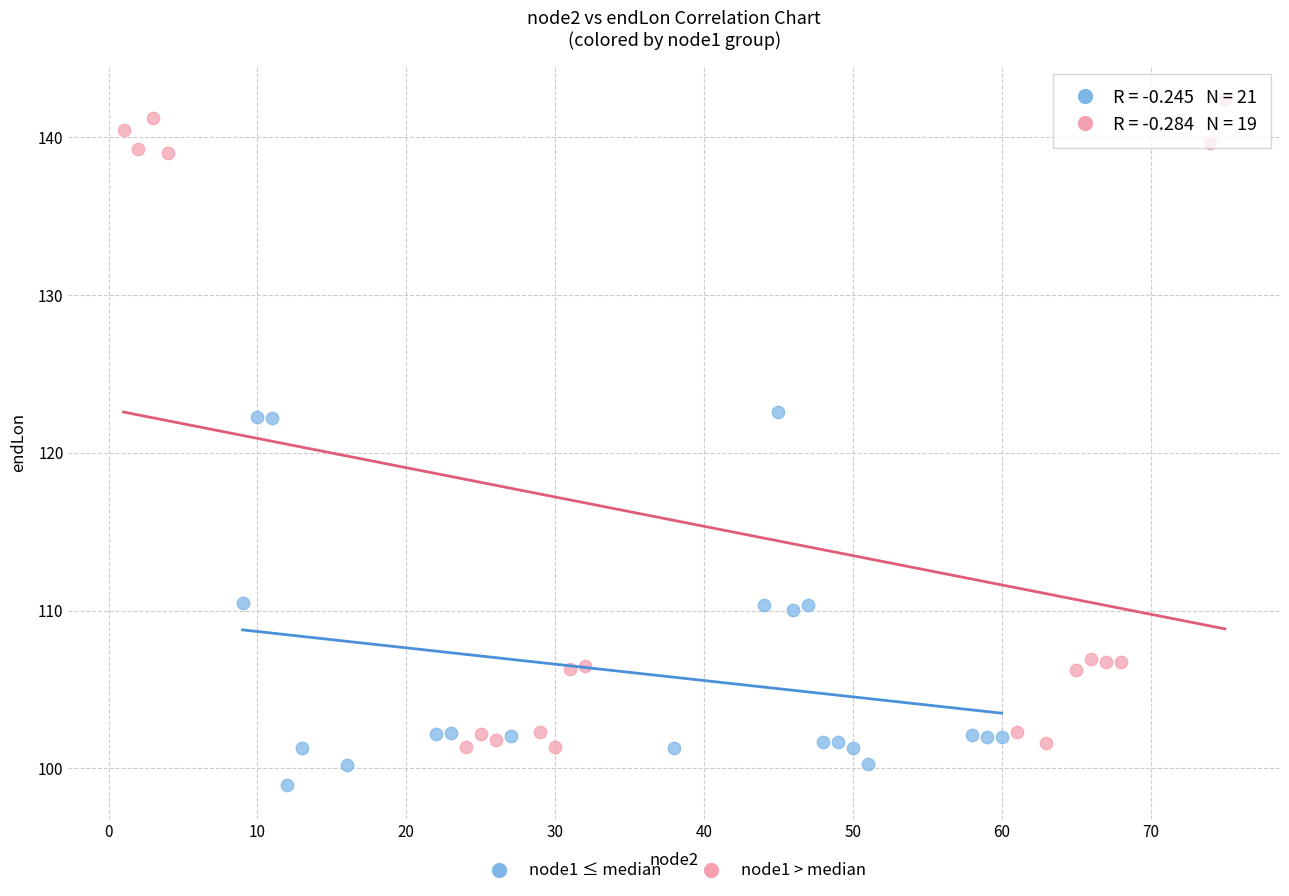

Which series contains the highest Y value?

node1 > median